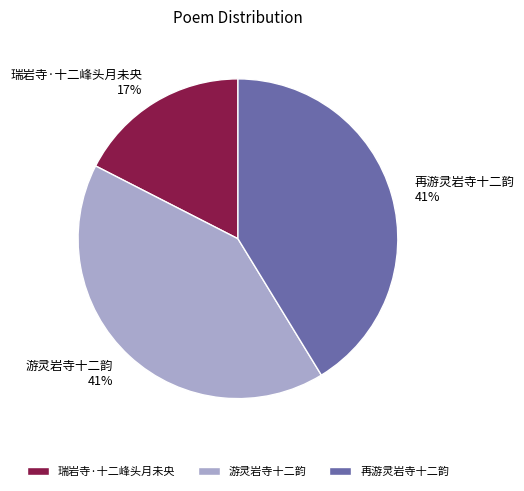

Is the sum of 游灵岩寺十二韵 and 瑞岩寺·十二峰头月未央 greater than half?

Yes